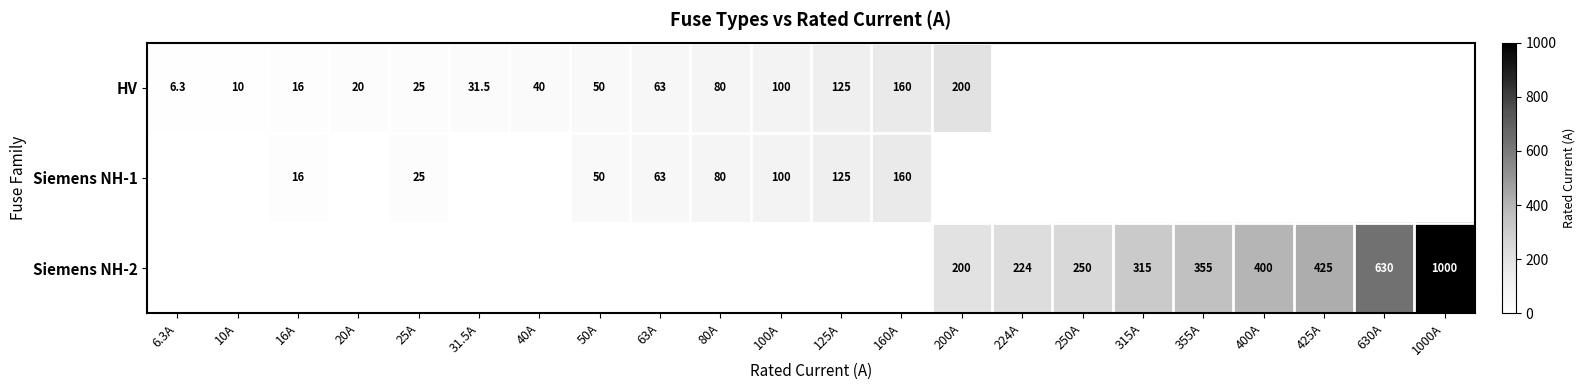

What is the difference between the HV values at 20A and 50A?

30.0